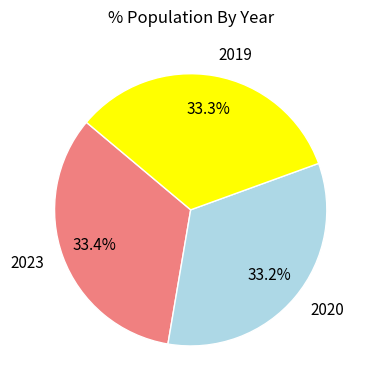

To the nearest percent, what is the average slice percentage?

33%